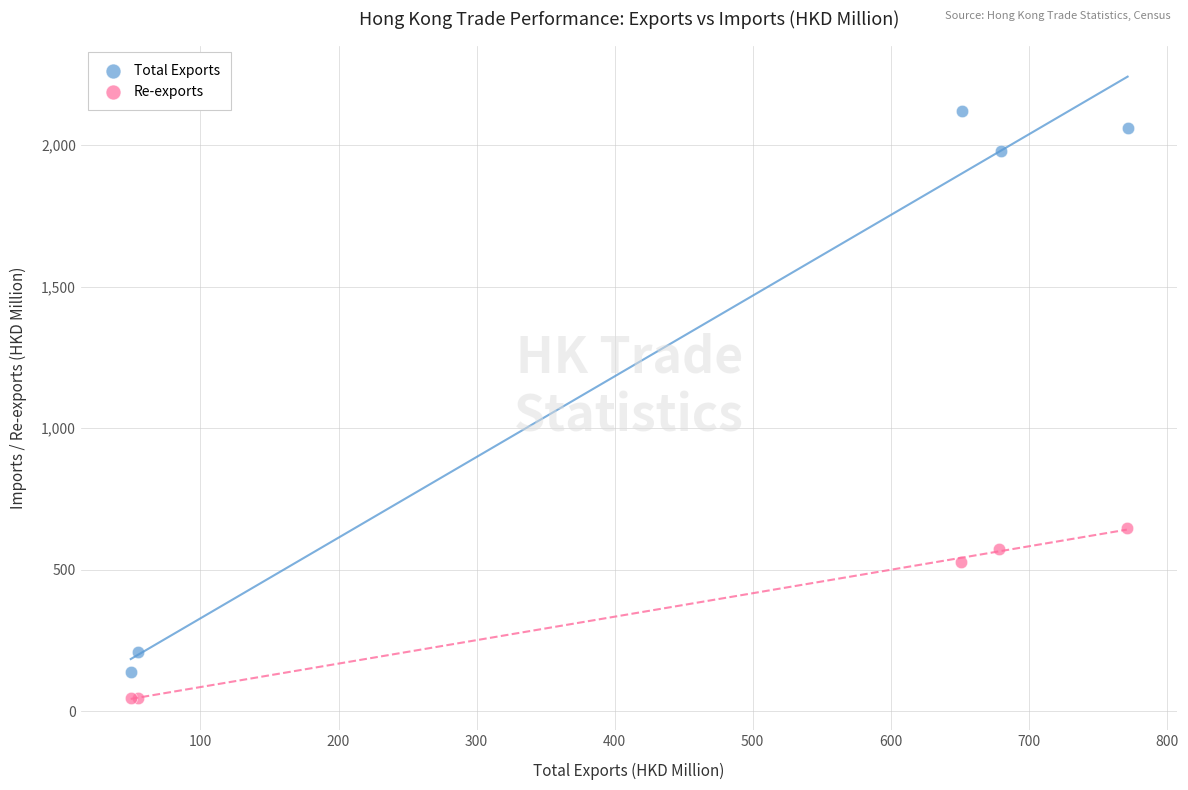

Which series reaches the maximum Y coordinate?

Total Exports